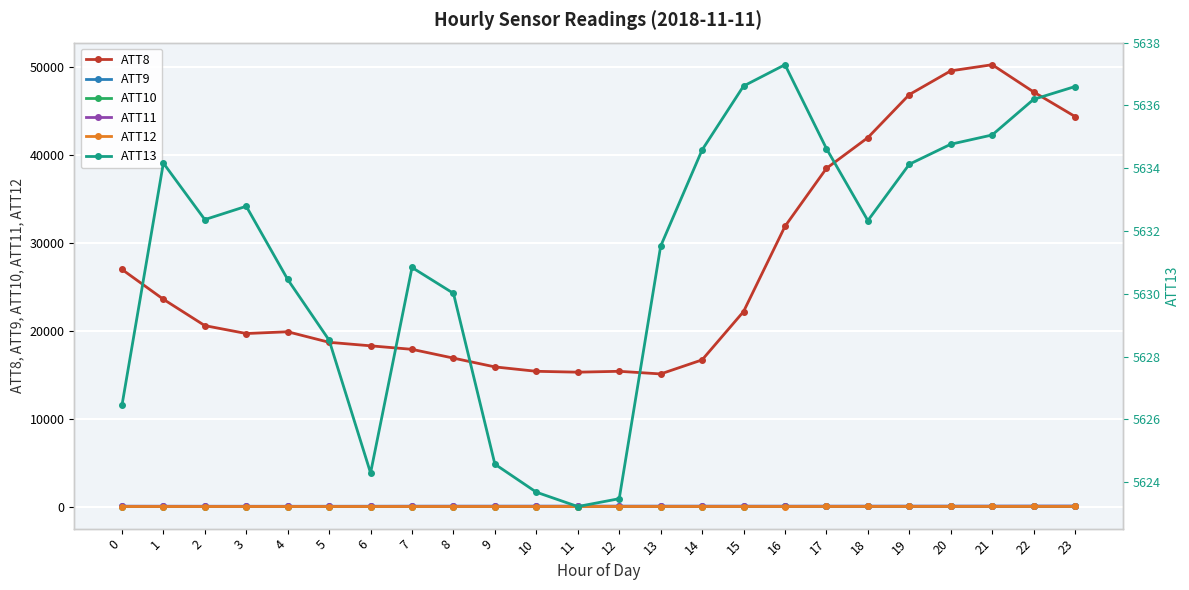

Which has a higher value, 20 or 4?

20